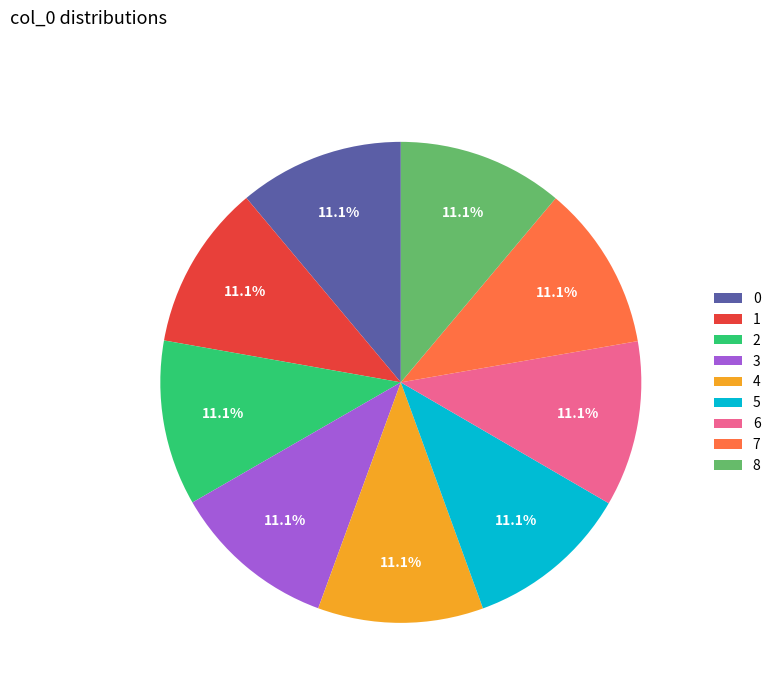

Do 2 and 7 together represent more than half of the pie?

No